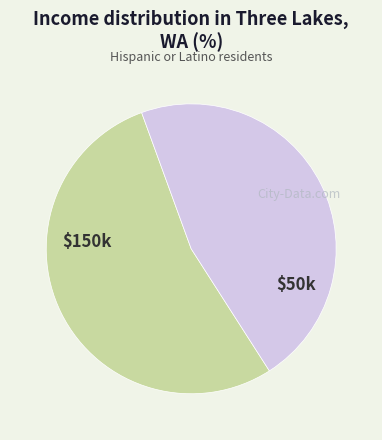

Does any single category account for the majority?

Yes